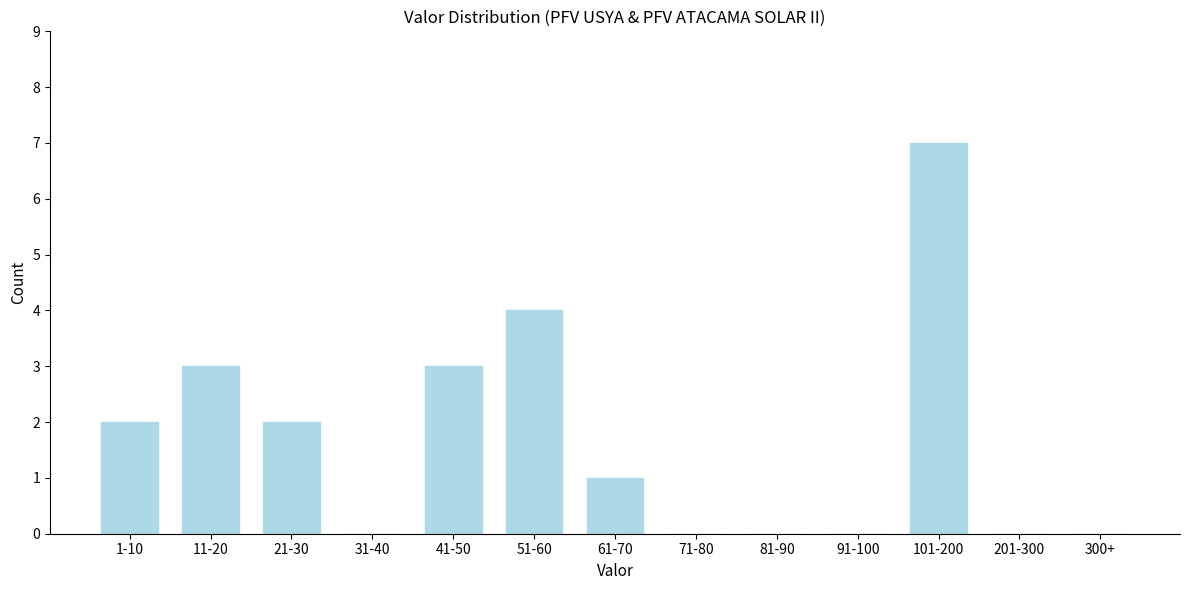

Reading left to right, list all the values displayed in this chart.

1-10=2	11-20=3	21-30=2	31-40=0	41-50=3	51-60=4	61-70=1	71-80=0	81-90=0	91-100=0	101-200=7	201-300=0	300+=0